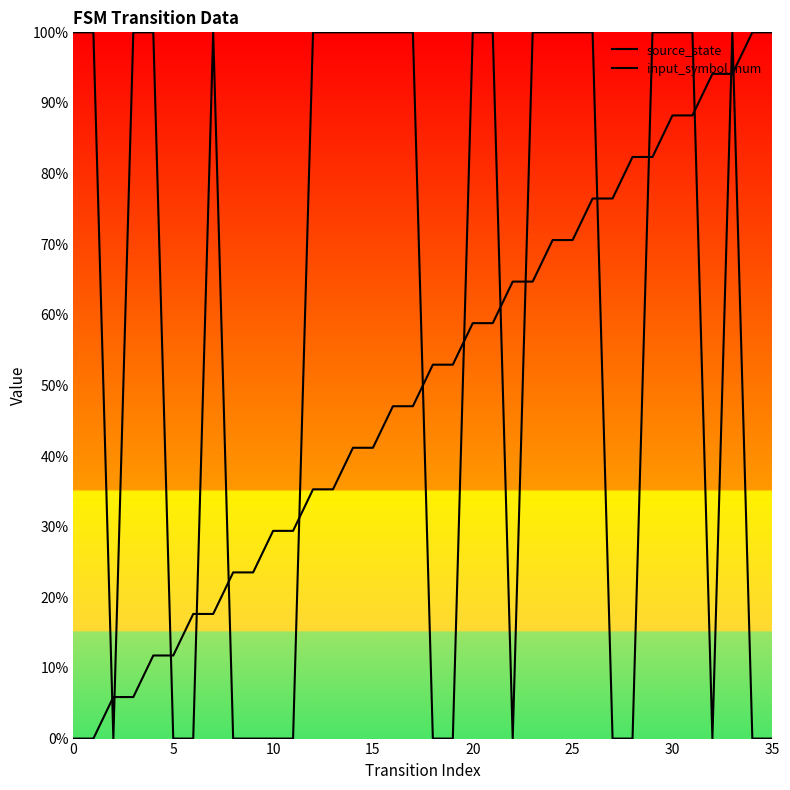

What is the label of the 12th point from the left?

11